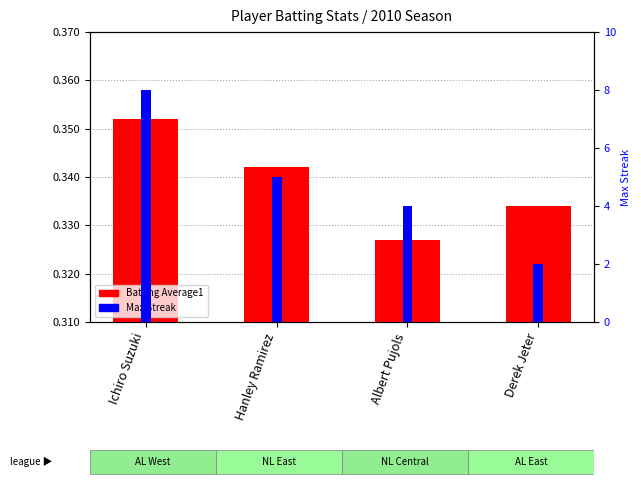

What is the approximate value of Batting Average1 at Hanley Ramirez?

0.3